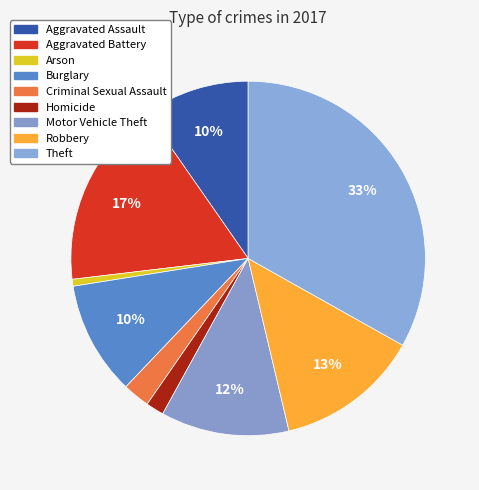

Rank the categories by value from highest to lowest.

Theft, Aggravated Battery, Robbery, Motor Vehicle Theft, Burglary, Aggravated Assault, Criminal Sexual Assault, Homicide, Arson